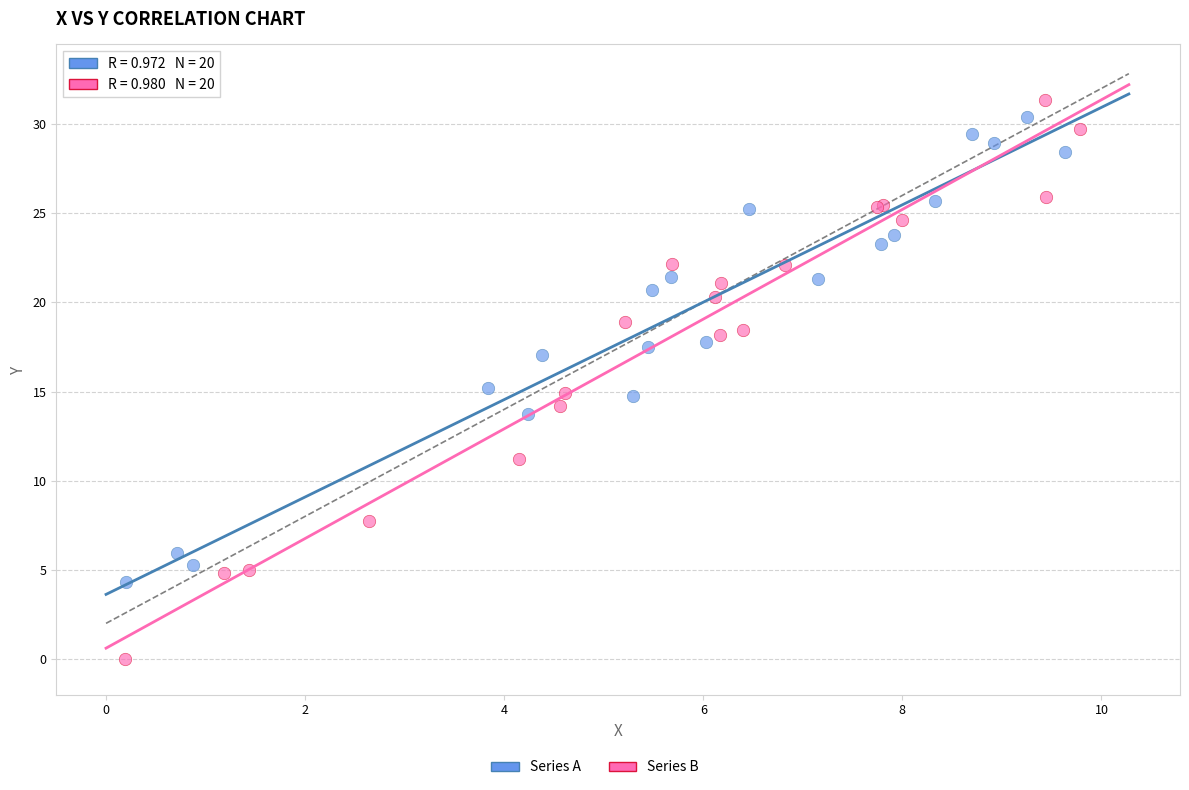

Which series has the largest Y range (max minus min)?

Series B